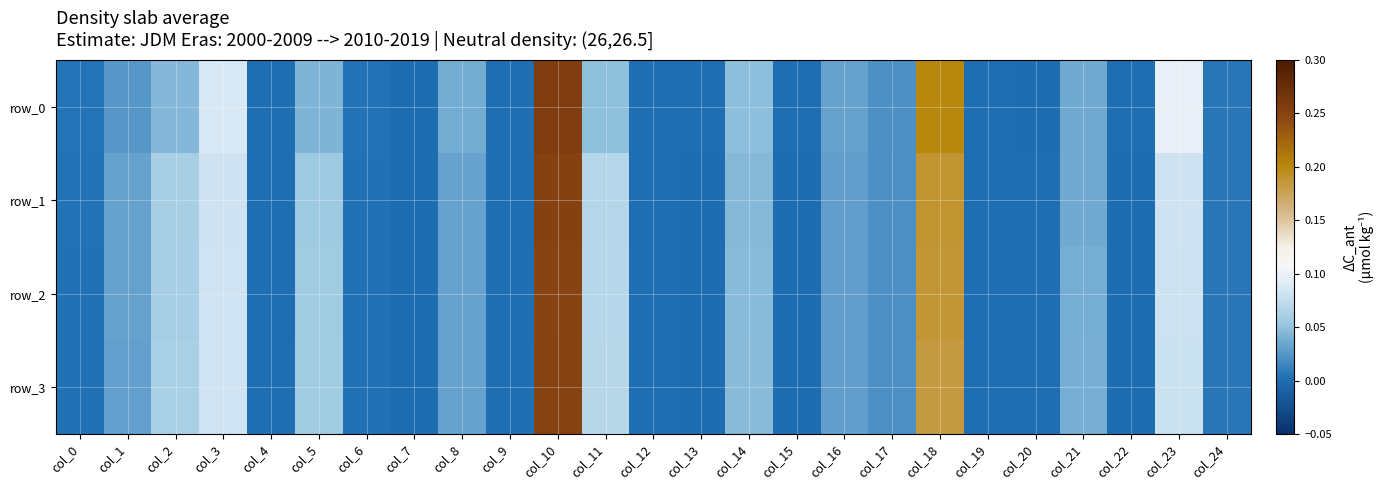

At which category does the chart reach its minimum across all series?

col_7